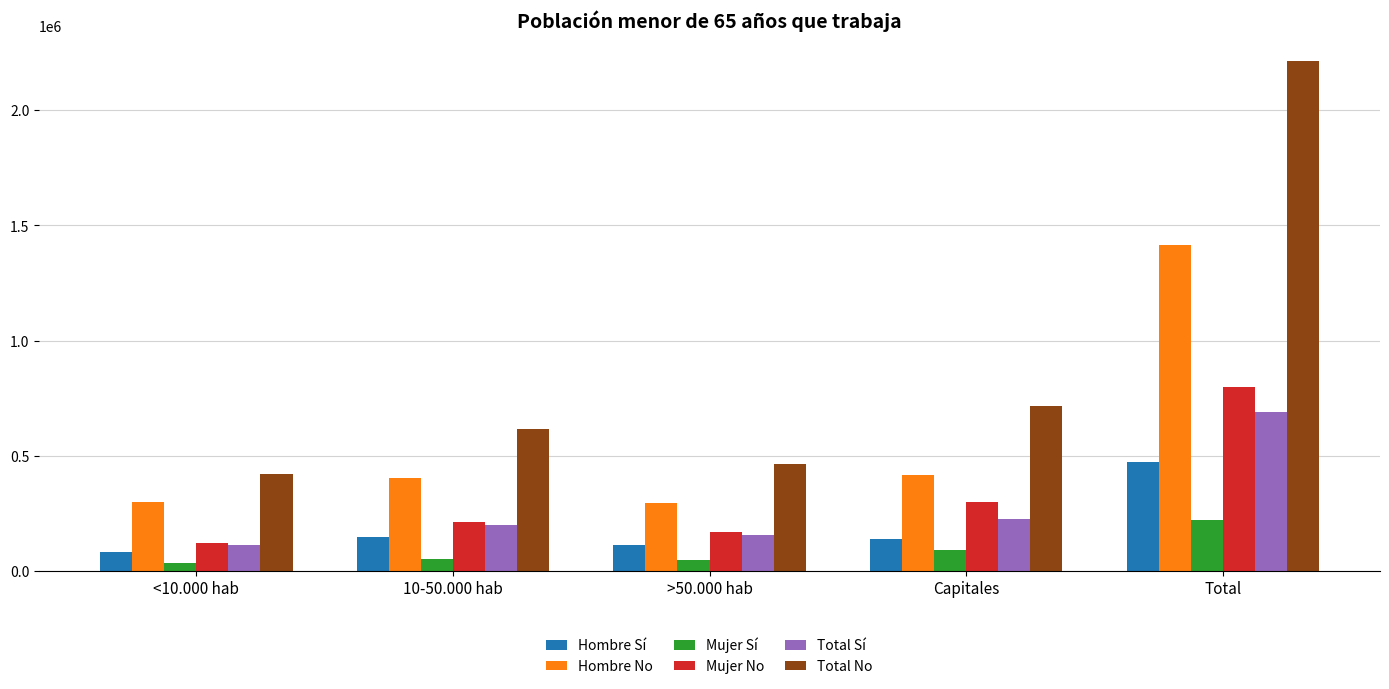

At which label does Hombre Sí reach its peak?

Total